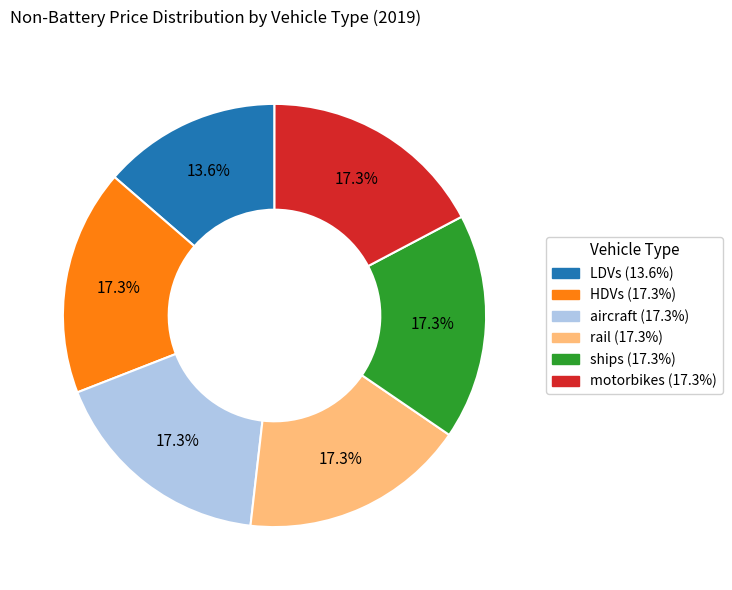

How much of the chart is everything except LDVs?

86.4%